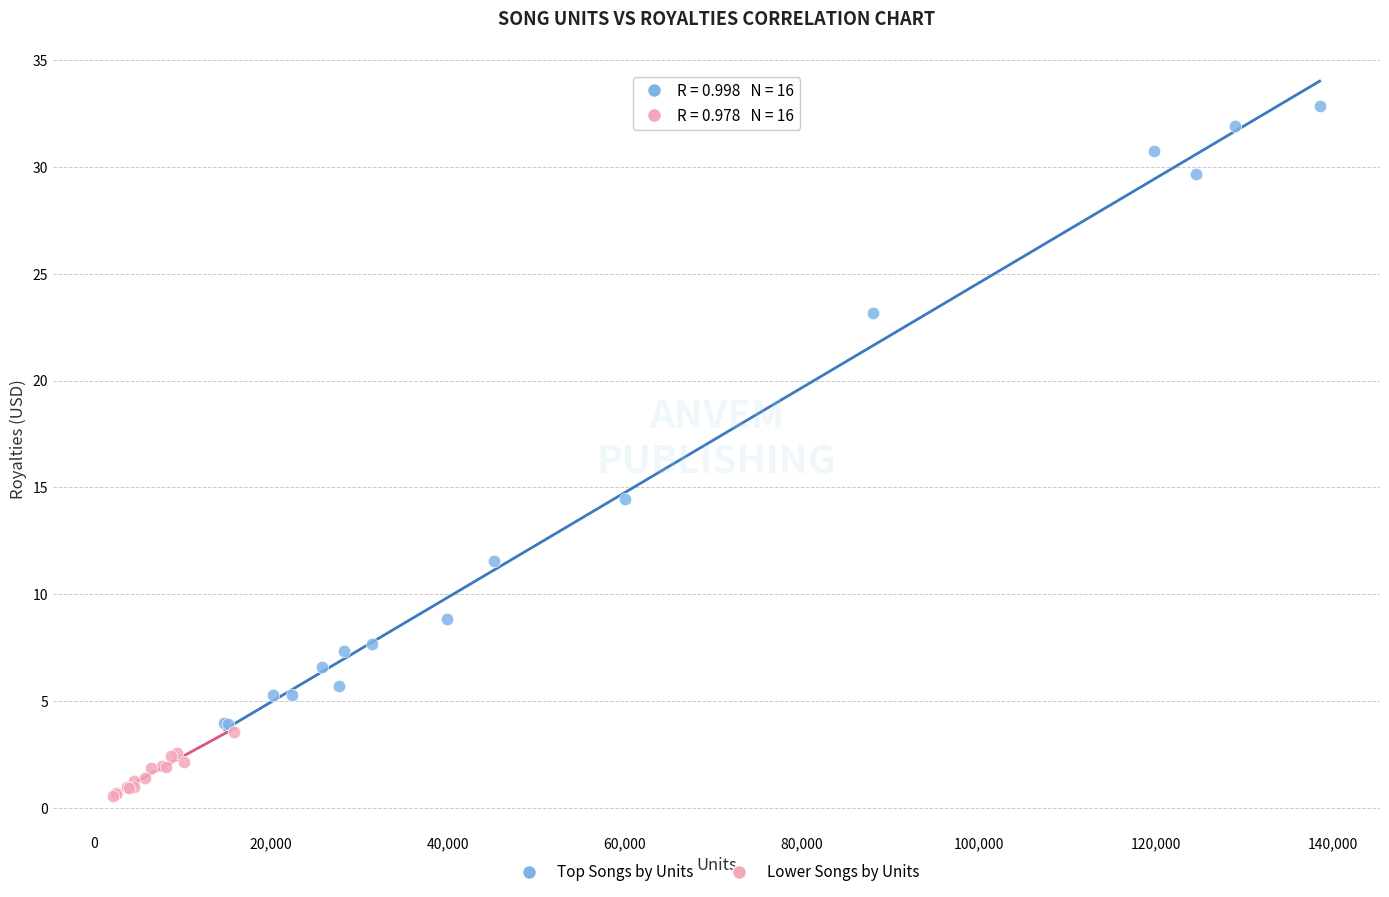

Which series contains the highest Y value?

Top Songs by Units